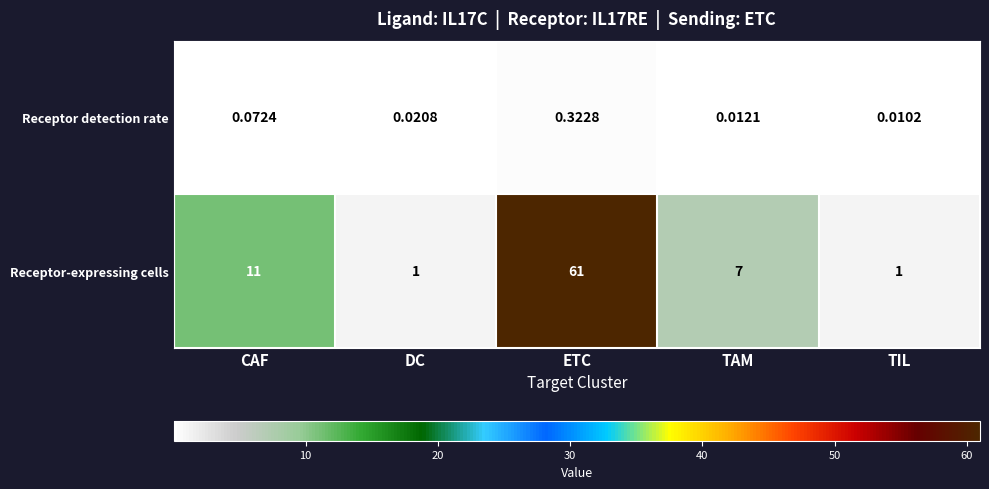

At CAF, list the series in order from smallest to largest.

Receptor detection rate, Receptor-expressing cells